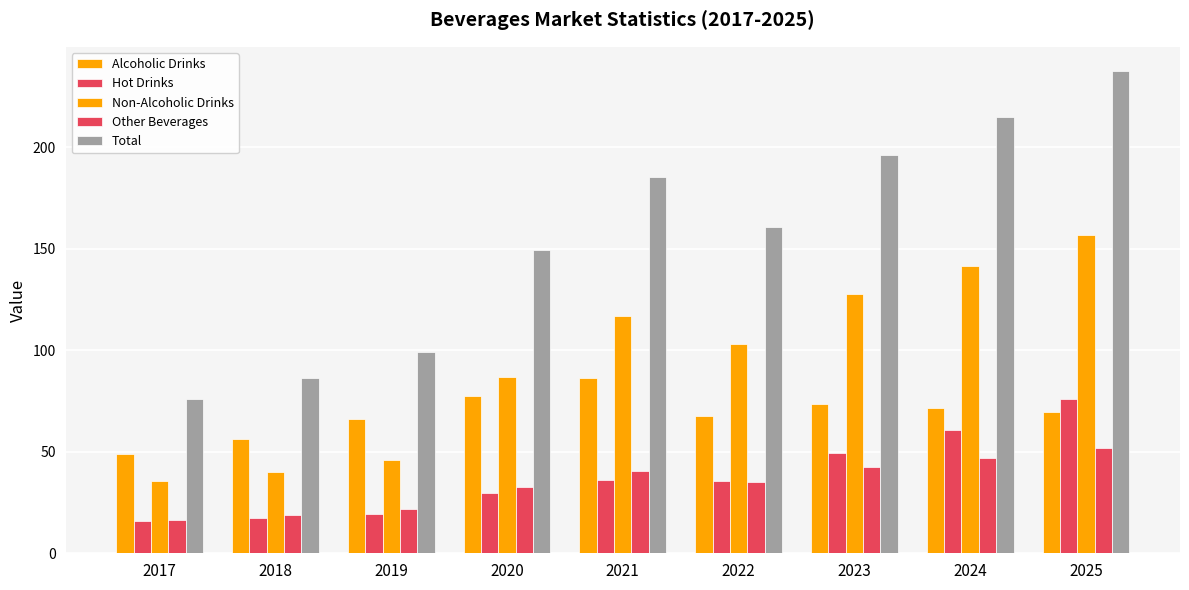

How many distinct data groups are displayed?

5